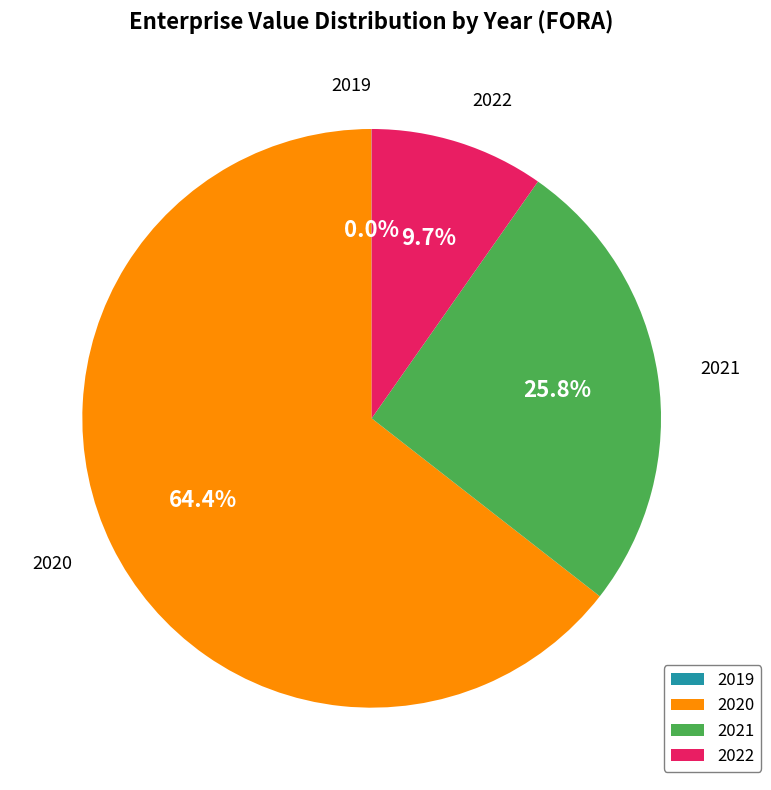

True or false: 2022 accounts for 21% of the total.

False